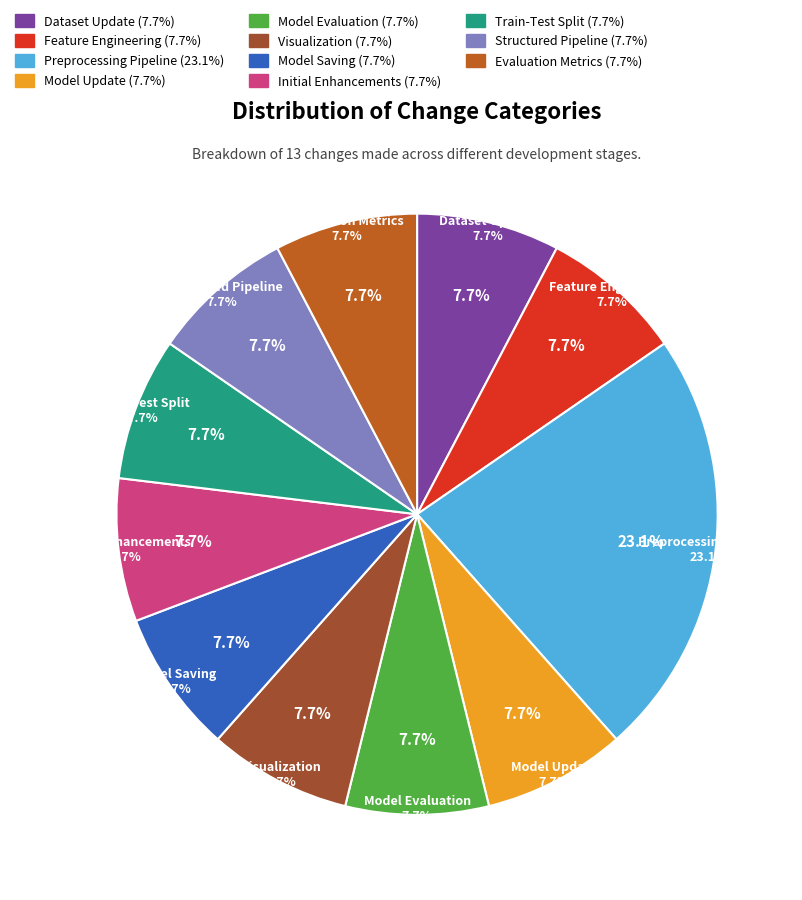

Which category has the biggest portion of the pie?

Preprocessing Pipeline